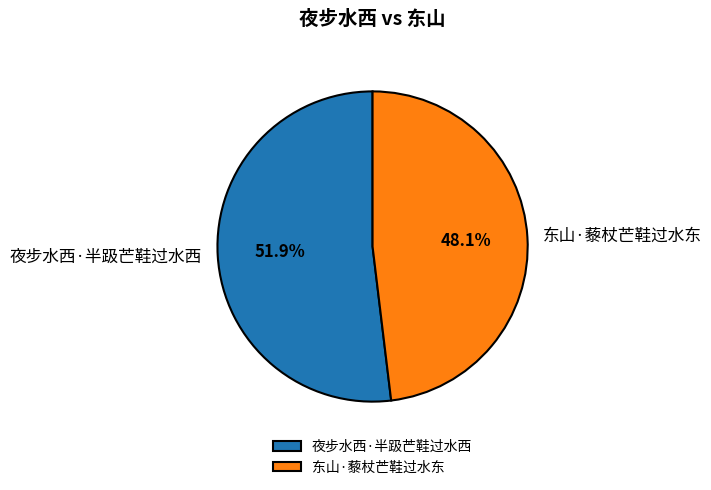

Which slice is the largest?

夜步水西·半趿芒鞋过水西